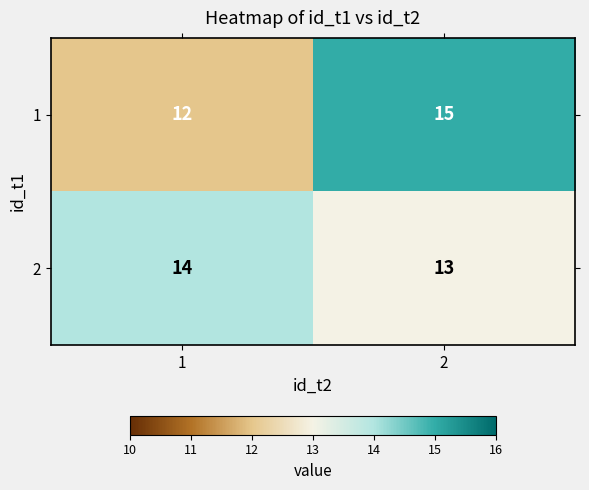

Is it true that 2 equals 18 at 2?

False